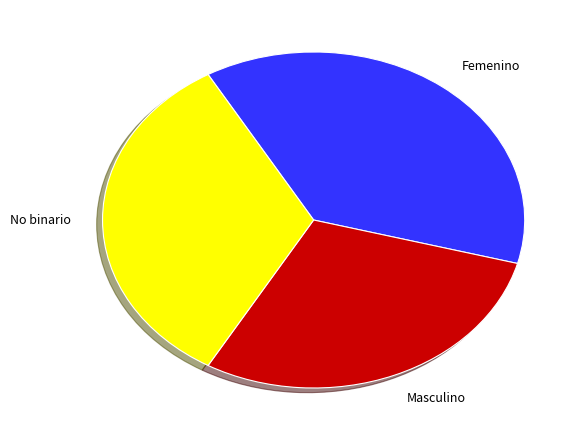

Rank the categories by value from highest to lowest.

Femenino, No binario, Masculino